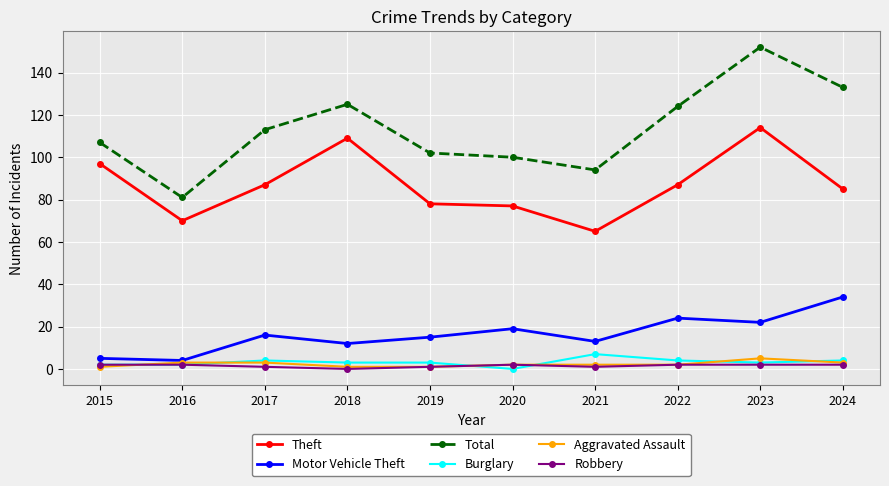

Between 2023 and 2024, which series saw the biggest shift?

Theft